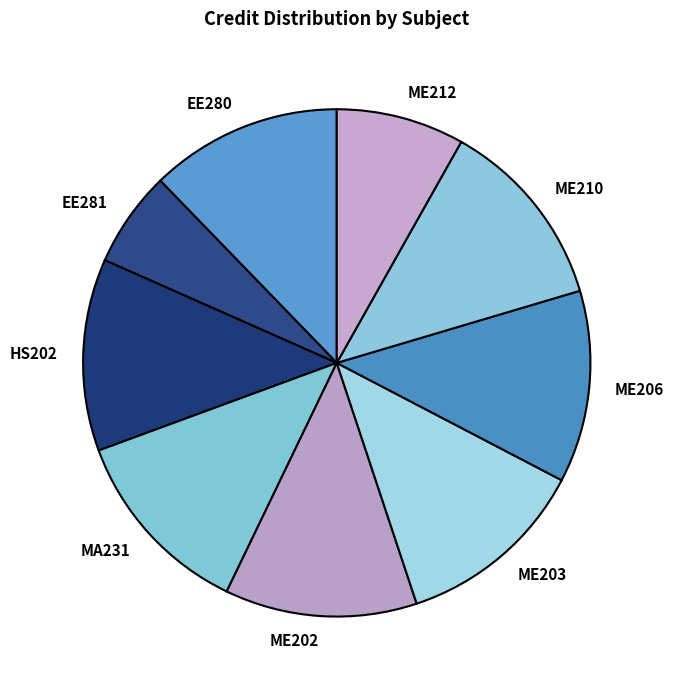

Does EE280 represent more than half of the total?

No